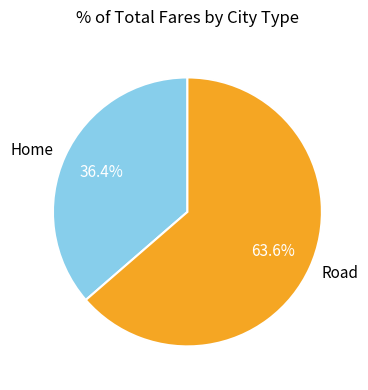

To the nearest percent, what is the difference between the largest and smallest slice percentages?

27%